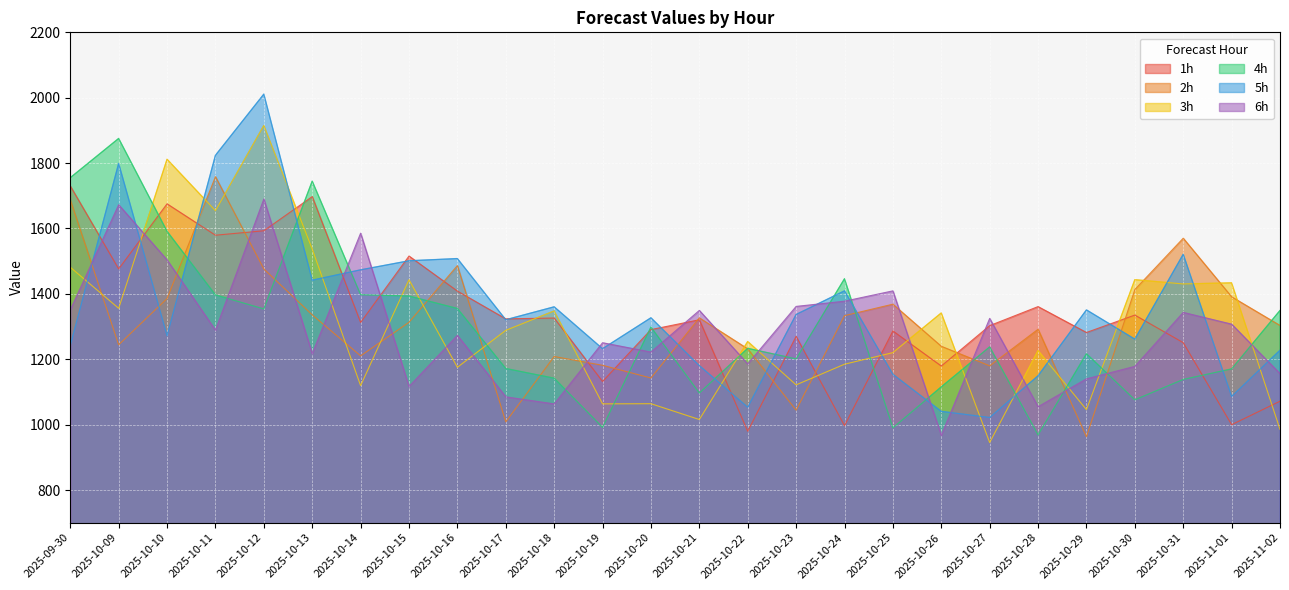

What is the total value across all series at 2025-10-14?

8098.8